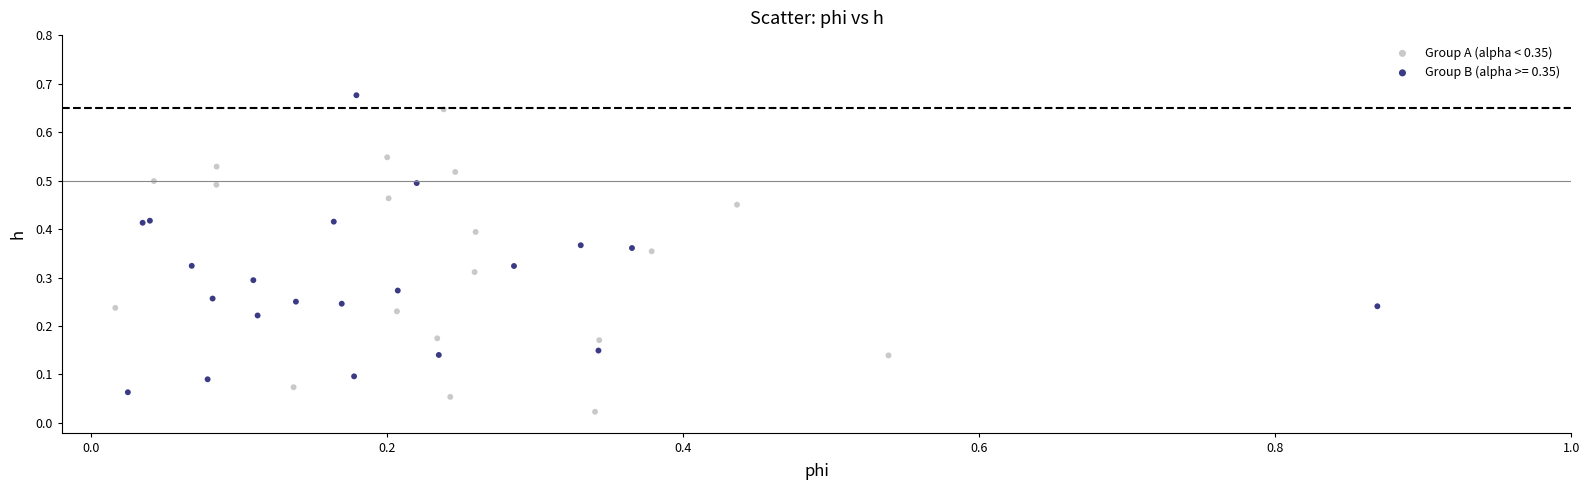

Which series contains the lowest Y value?

Group A (alpha < 0.35)